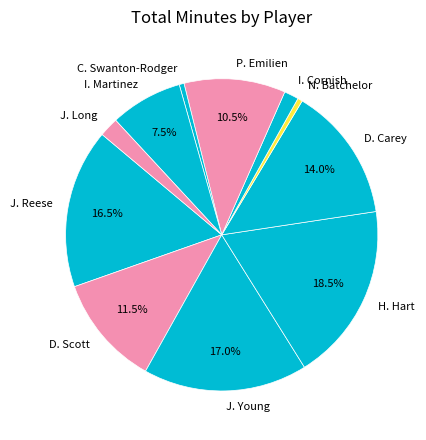

How many slices are in this pie chart?

11